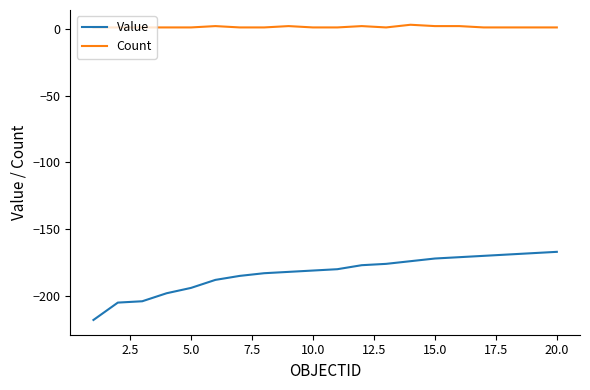

True or false: Count and Value cross at least once.

False